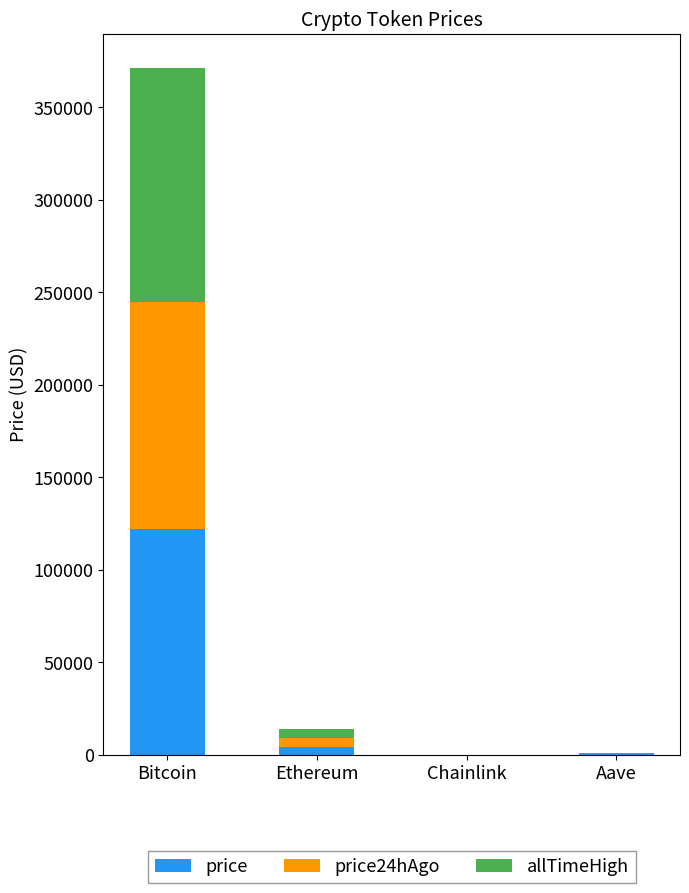

At which category is the sum across all series the highest?

Bitcoin